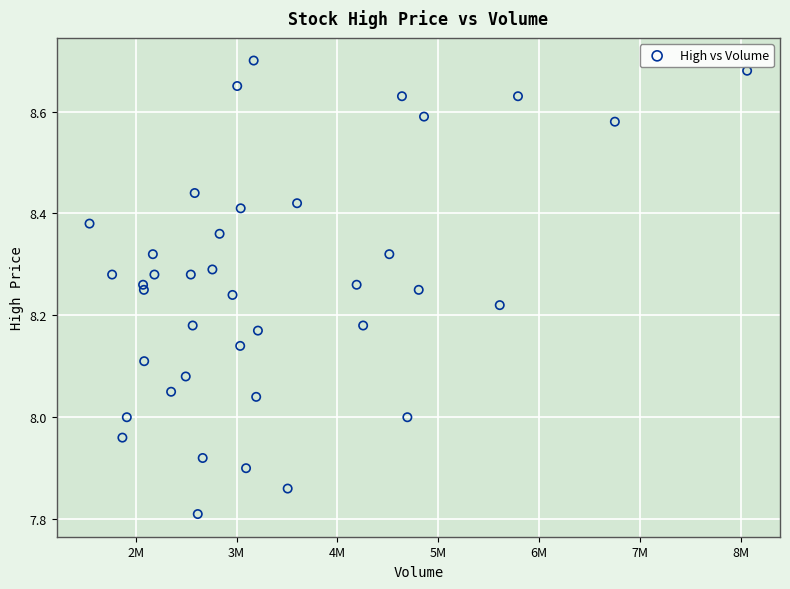

What is the range of Y values (max minus min)?

0.9